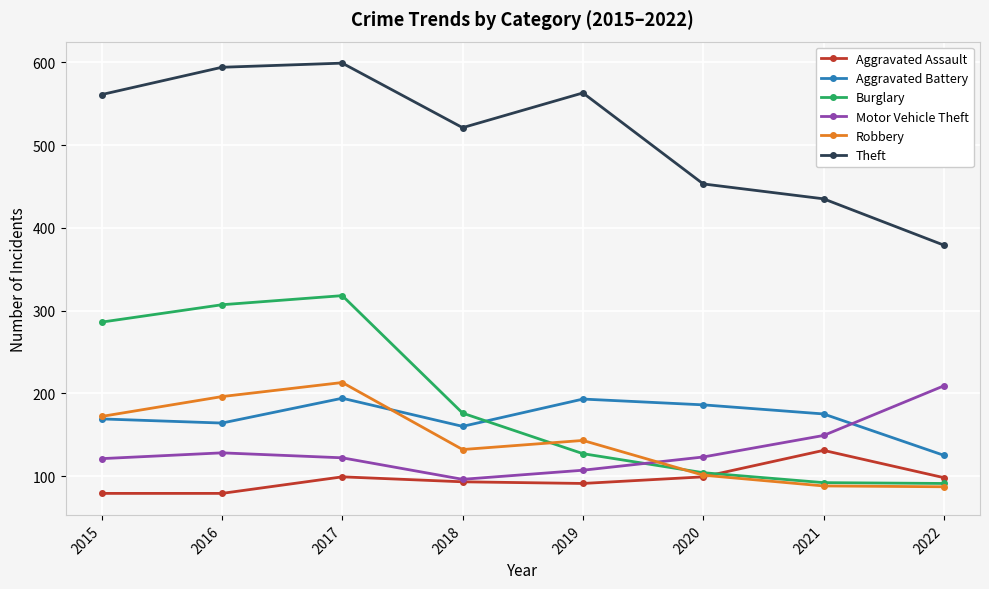

Where does the Aggravated Battery series first go above 175?

2017